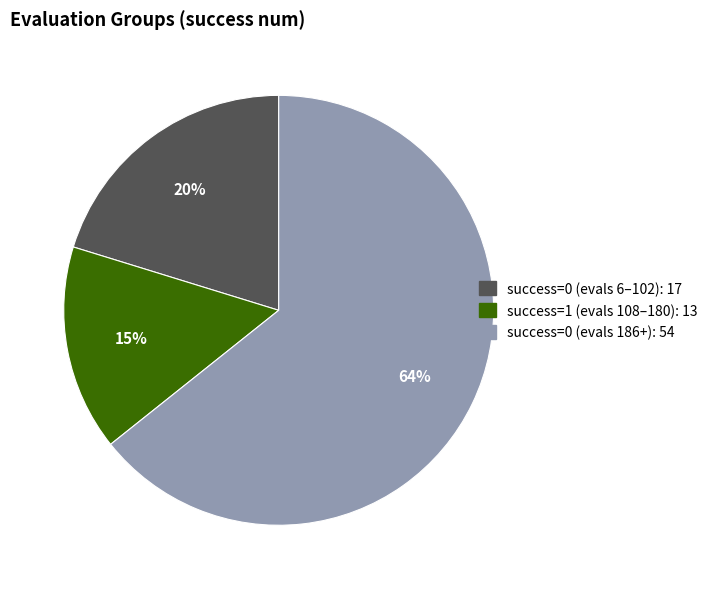

Does any single category account for the majority?

Yes